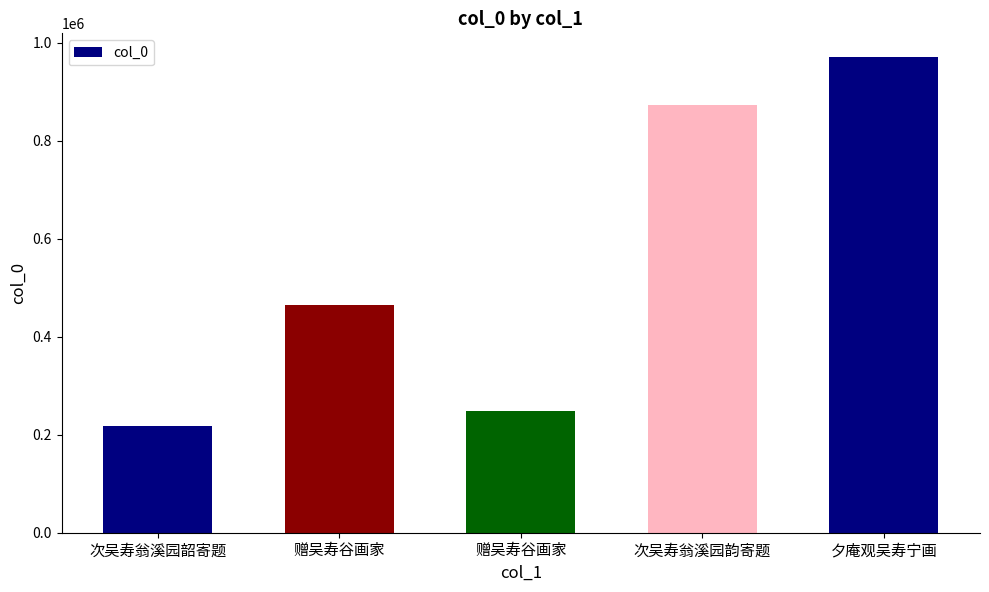

How many bars are there in total?

5